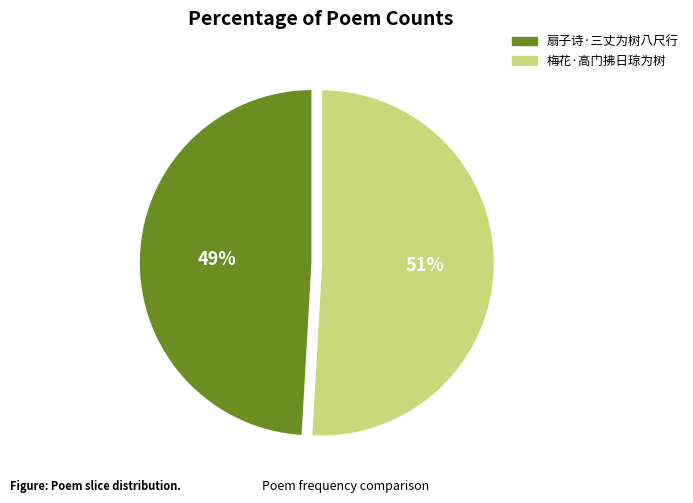

How many segments does this pie chart have?

2